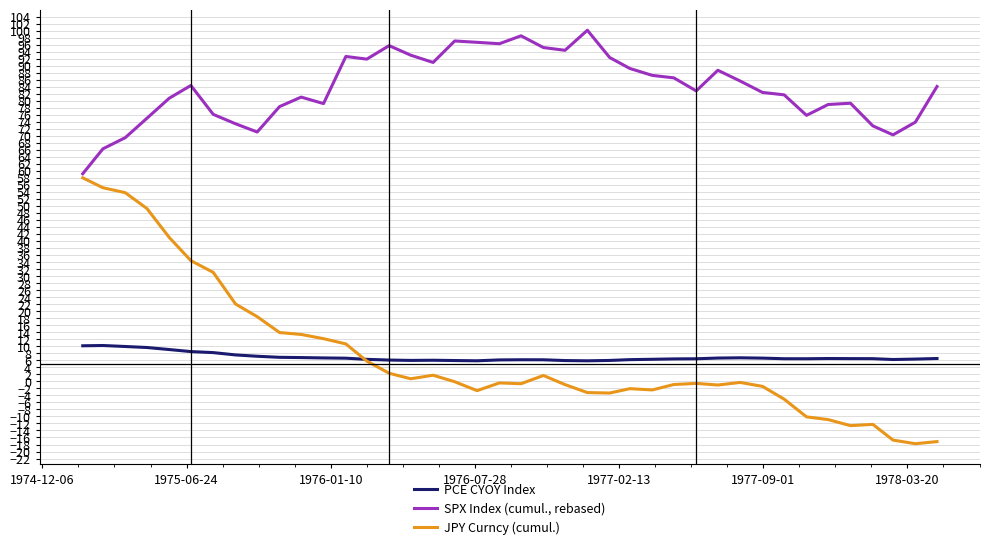

Which series has the widest spread of values?

JPY Curncy (cumul.)